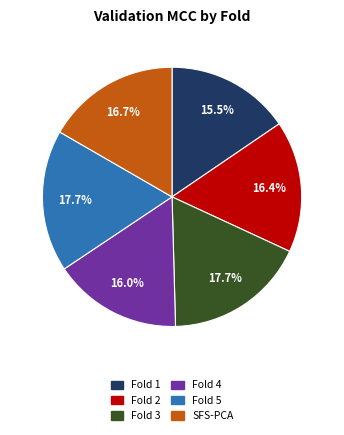

Count the number of slices in the pie.

6